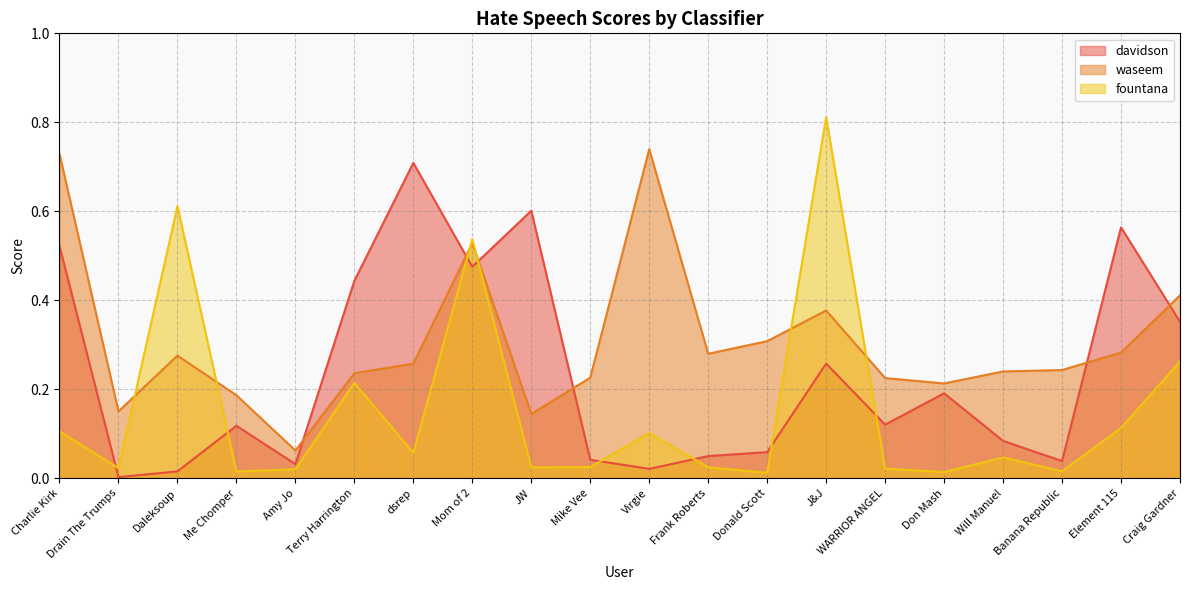

How many data points does each series have?

20